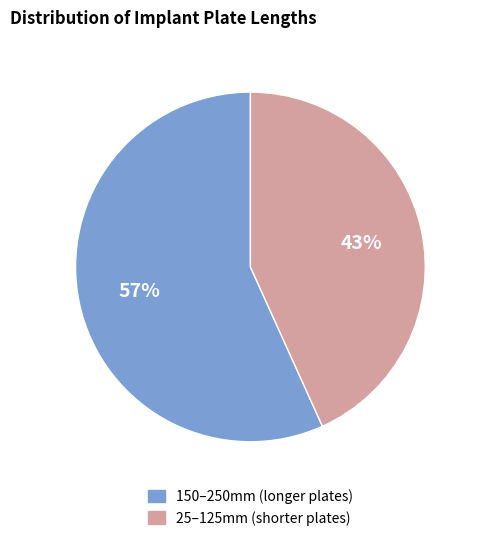

To the nearest percent, what is the average slice percentage?

50%